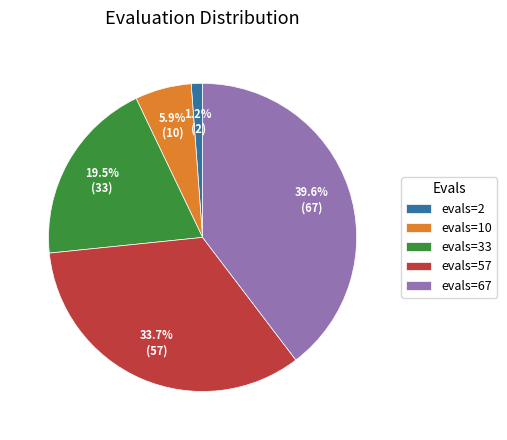

Rank the categories by value from lowest to highest.

evals=2, evals=10, evals=33, evals=57, evals=67